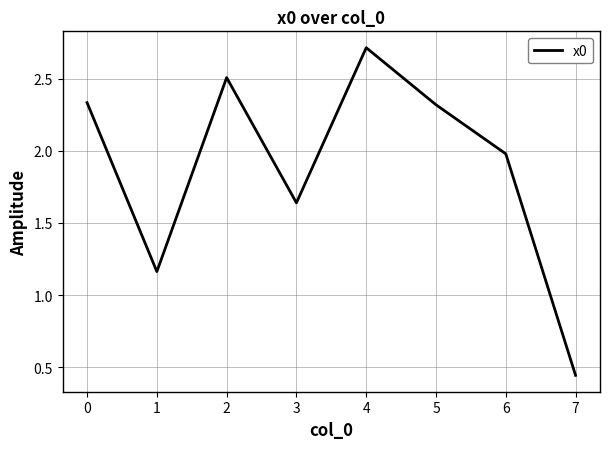

Is it true that the value at 2 is 0.8?

False